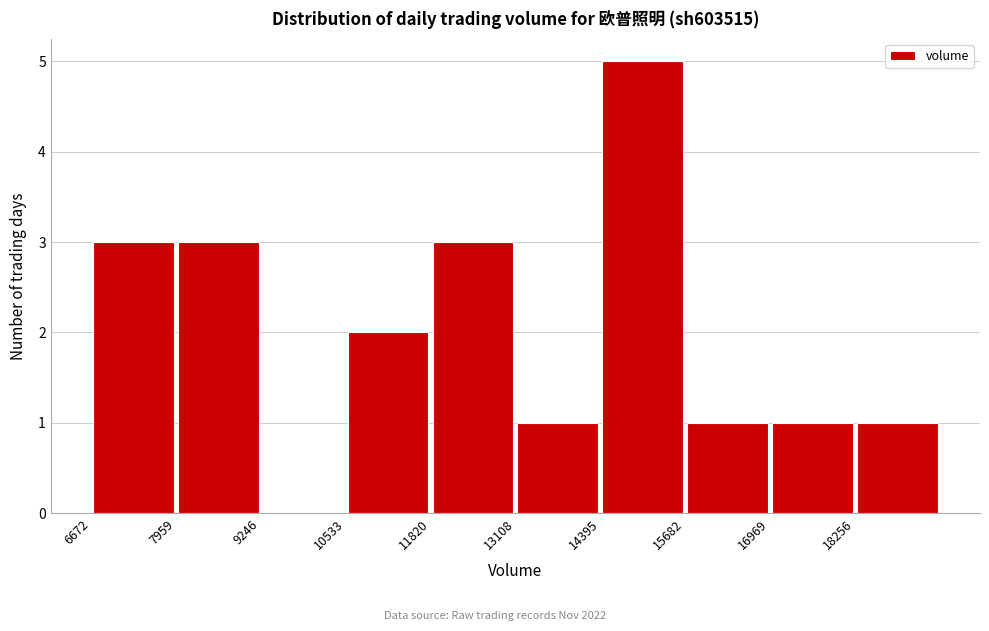

Reading left to right, transcribe this chart: for each bar, give the range it covers on the x-axis and its height. Neither the bar edges nor the heights are printed on the chart, so give them approximately, as read against the axes.

6600 to 8000: 3
8000 to 9200: 3
9200 to 10600: 0
10600 to 11800: 2
11800 to 13200: 3
13200 to 14400: 1
14400 to 15600: 5
15600 to 17000: 1
17000 to 18200: 1
18200 to 19600: 1